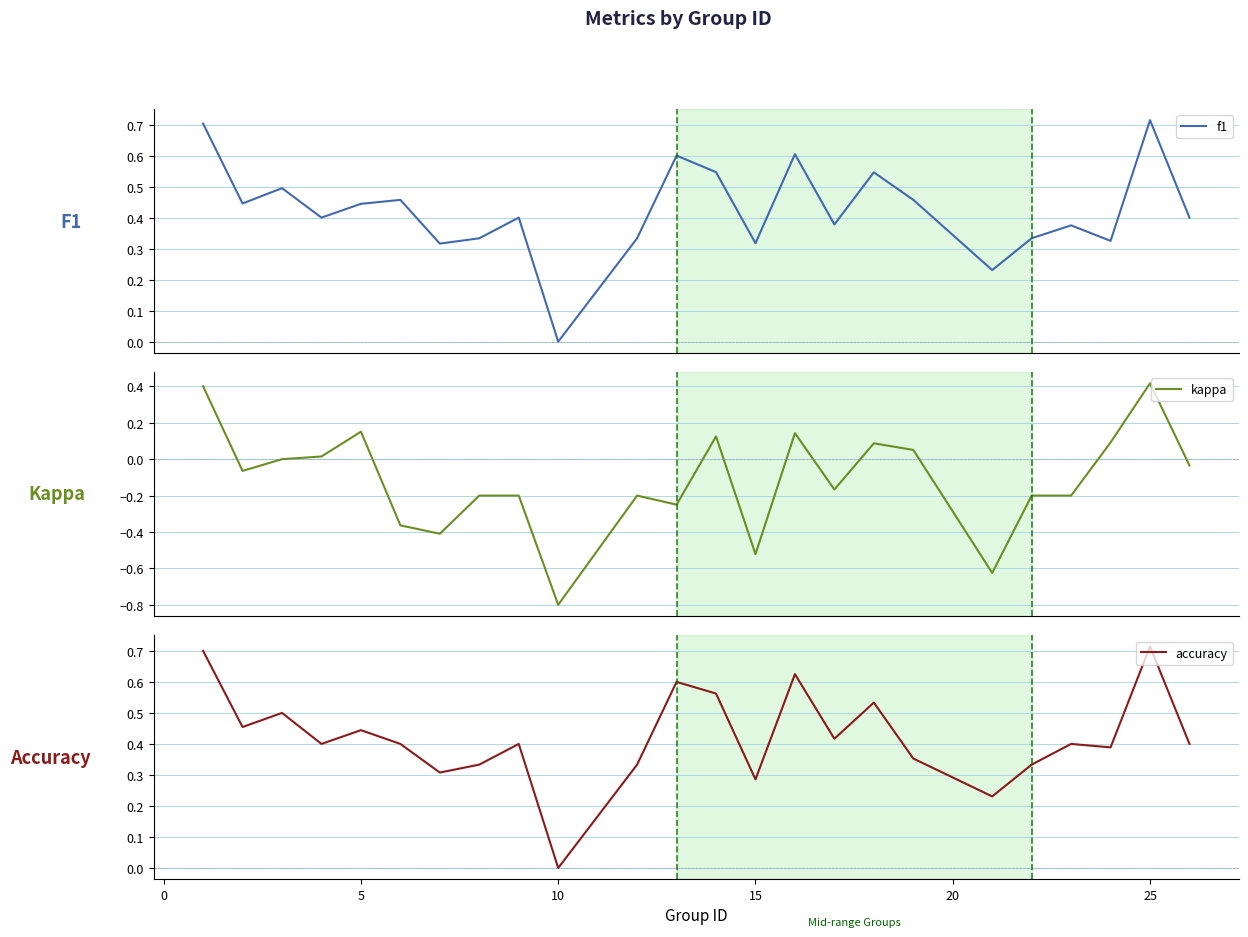

True or false: accuracy has a value of 0.3 at 10.

False